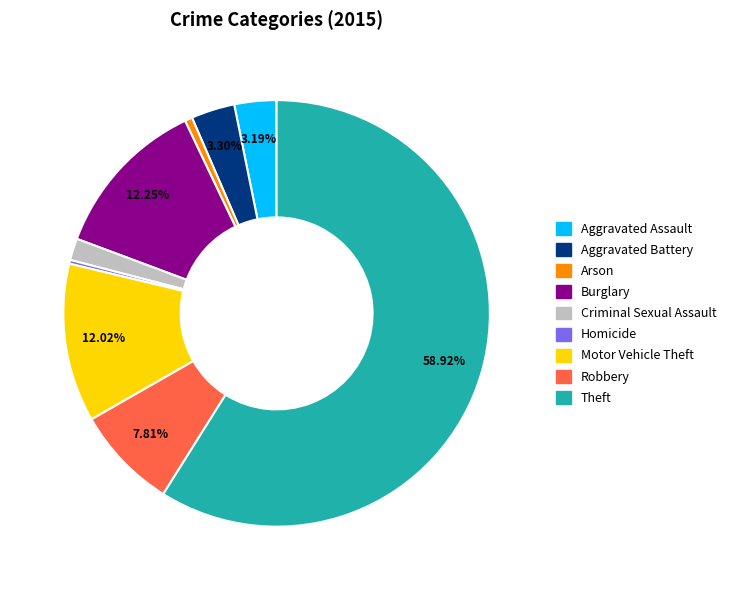

Does Arson account for over 50% of the chart?

No